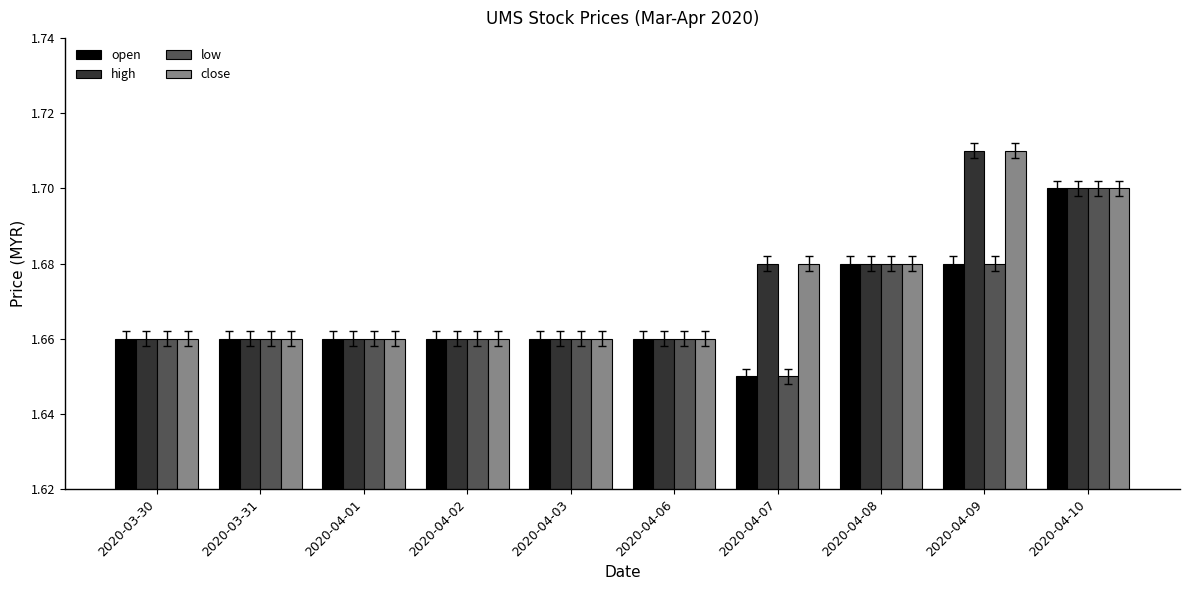

The close series shows 2.2 at 2020-03-31. True or false?

False